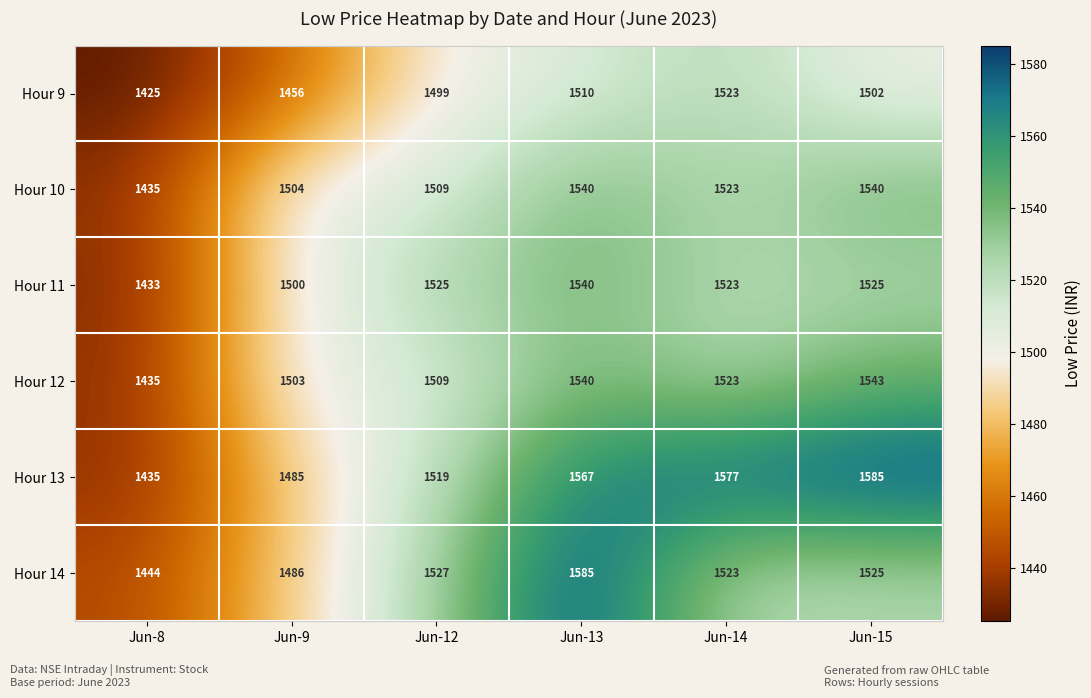

Which category has the lowest value across all series?

Jun-8